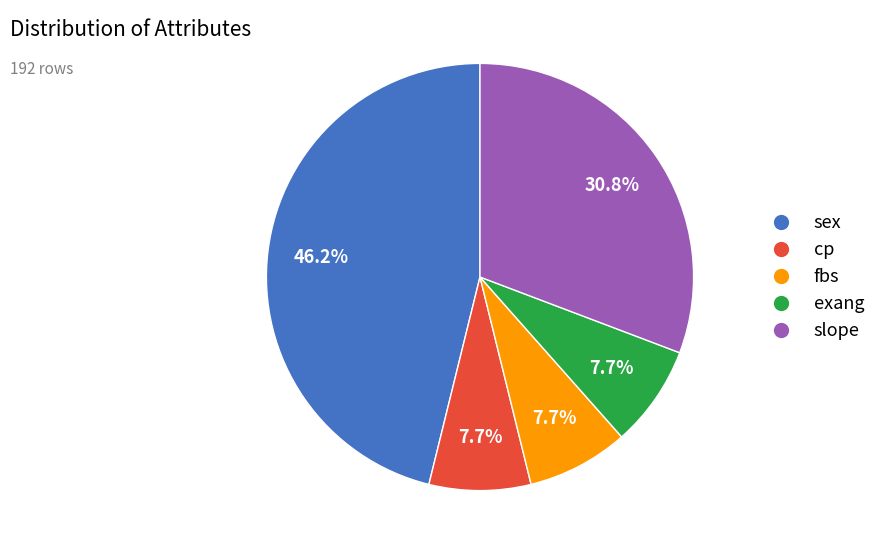

Which has a higher value, sex or fbs?

sex